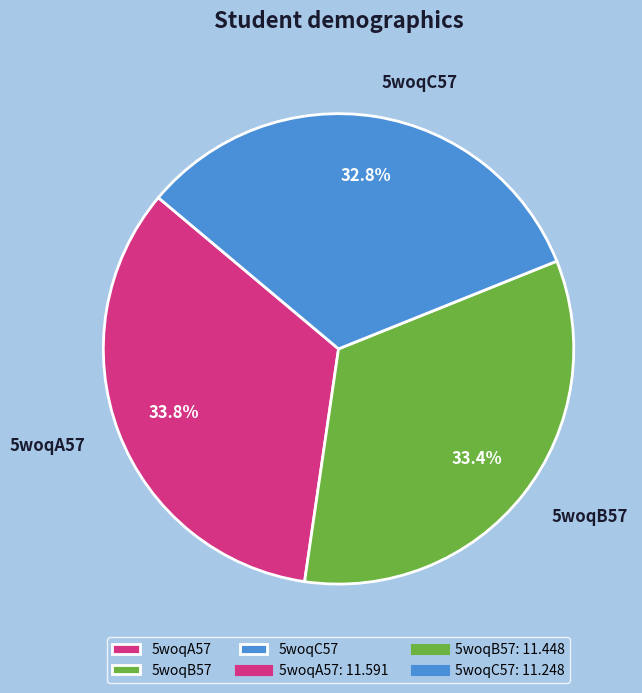

Between 5woqB57 and 5woqC57, which is larger?

5woqB57